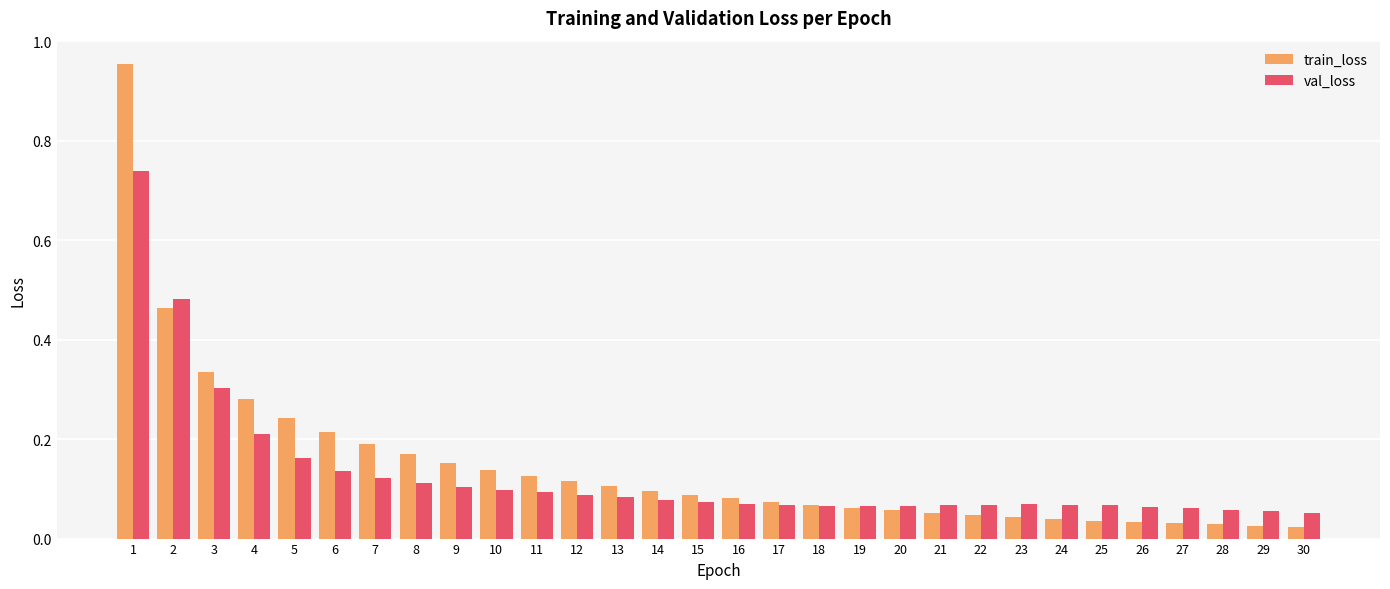

Which series has the widest spread of values?

train_loss